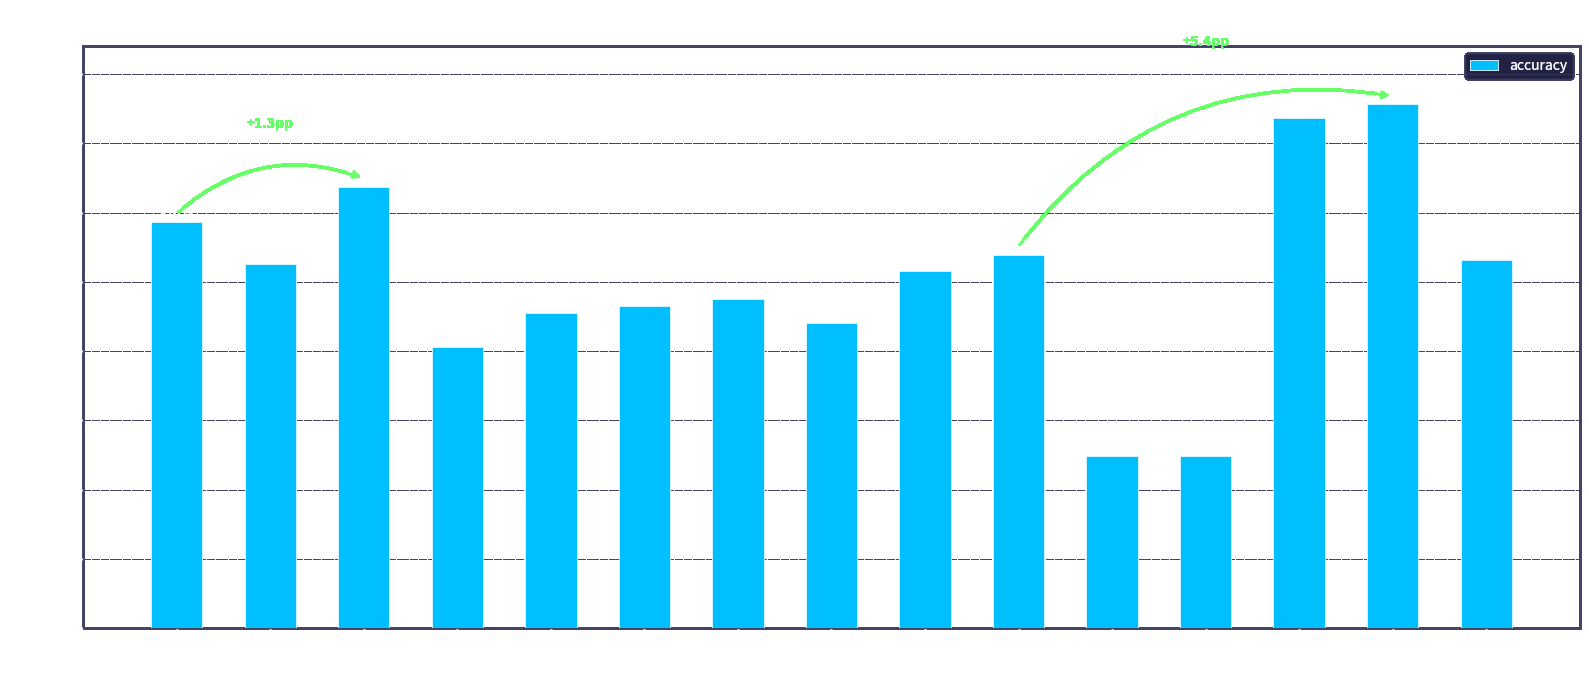

What is the sum of the values at sub11ex1 and sub12ex2?

186.0